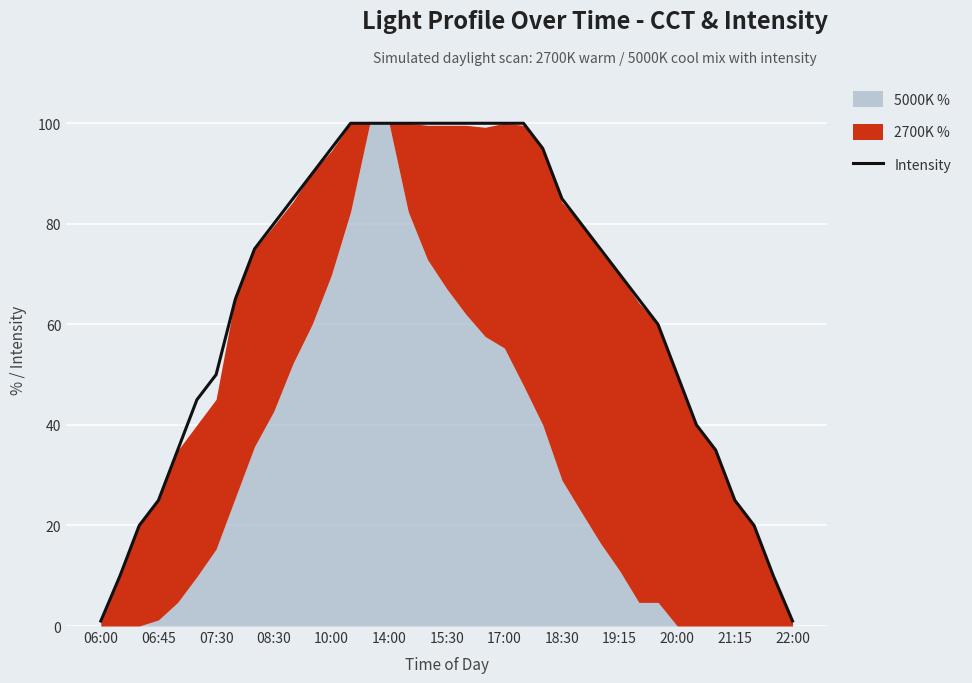

True or false: there are more than 2 points higher than both neighbors.

False